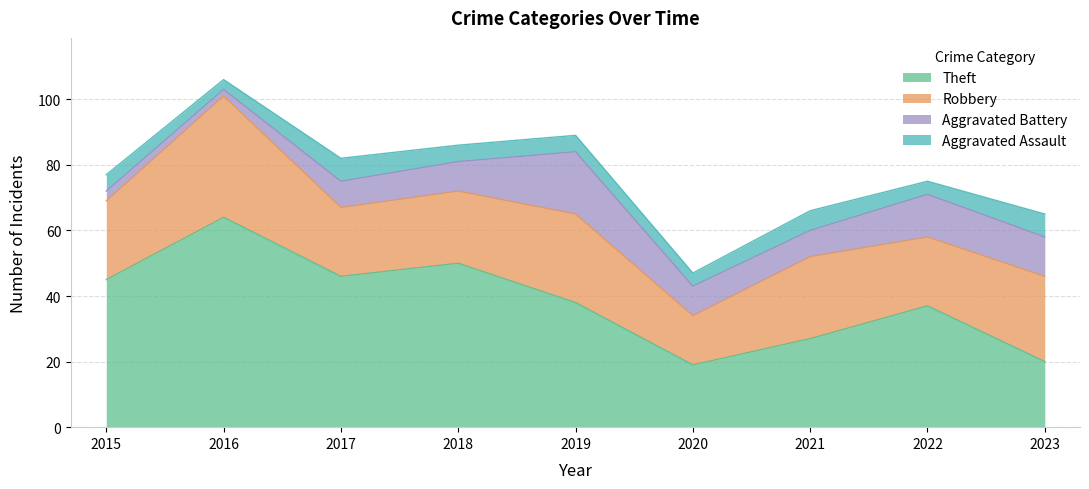

What is the value of the Aggravated Assault point at the 7th from the left?

6